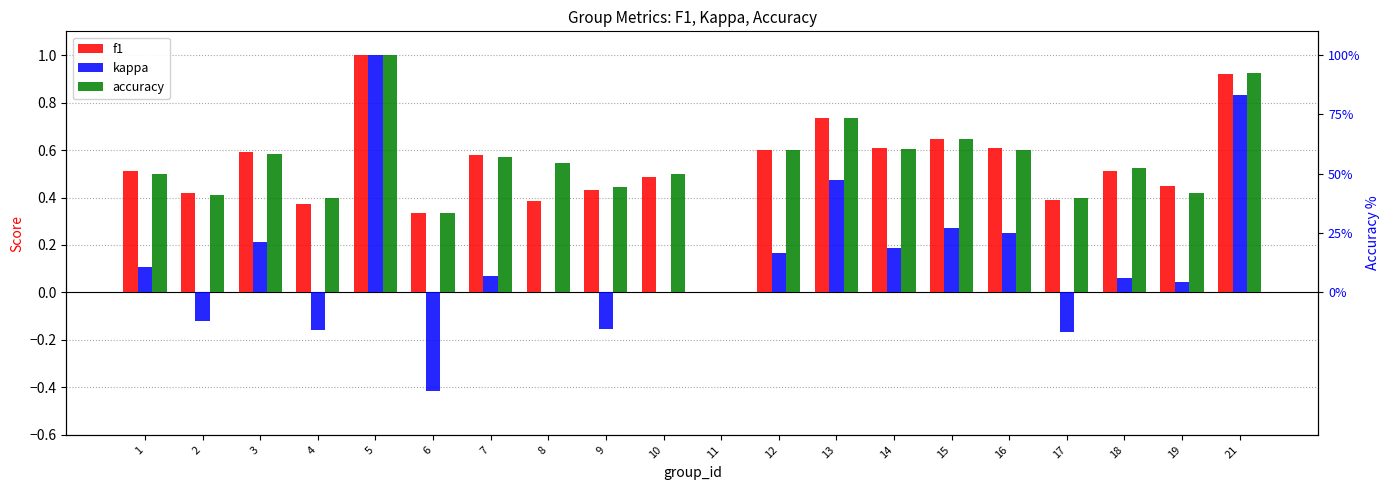

Rank the series at 1 from highest to lowest value.

f1, accuracy, kappa